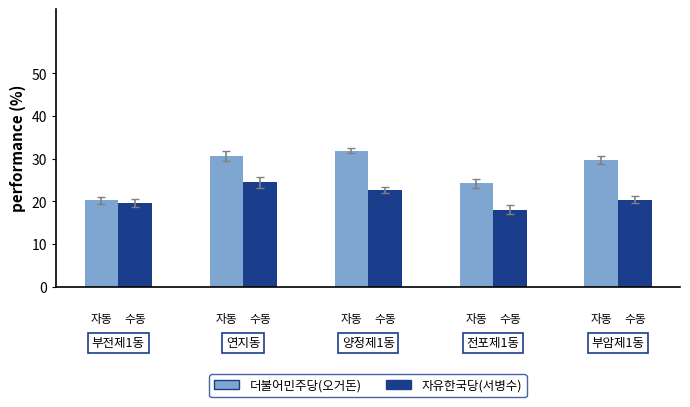

What is the difference between the maximum and minimum values in the 자유한국당(서병수) series?

6.5